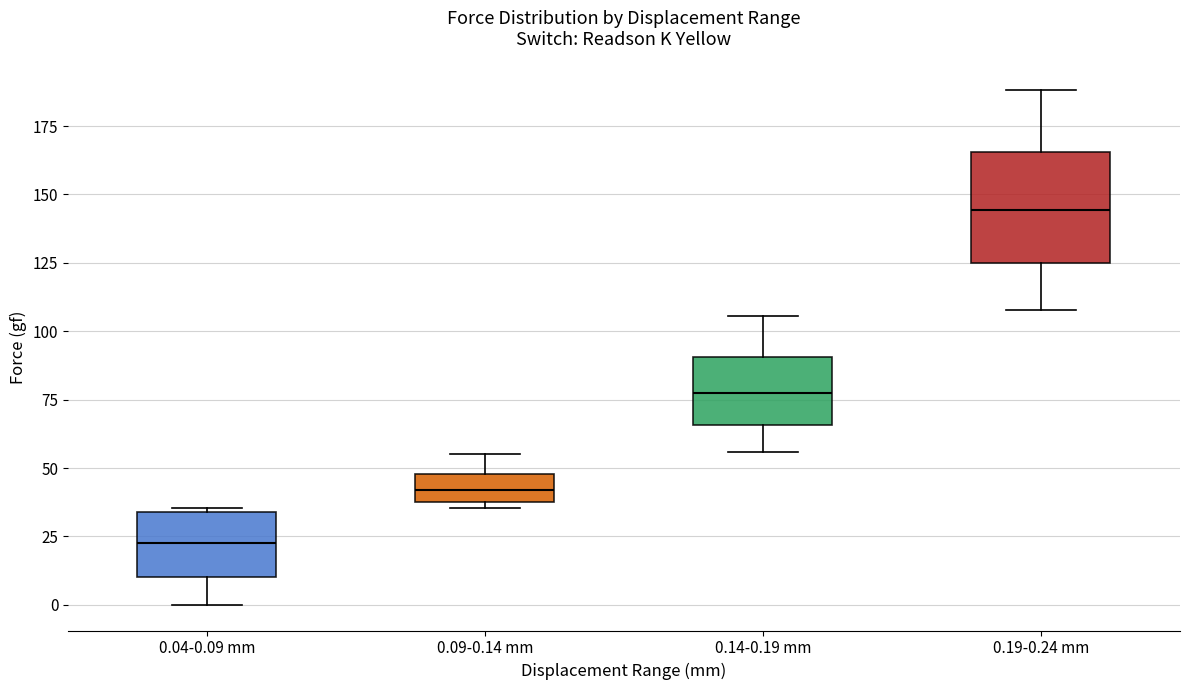

Reading left to right, transcribe this box plot: for each box, give where its median line is, the range the box spans, and where its two whiskers end, as read against the y-axis. The values are not printed on the chart, so give them approximately, as read against the axis.

0.04-0.09 mm: median 20, box 10 to 35, whiskers 0 to 35
0.09-0.14 mm: median 40 (inside the box), box 40 to 50, whiskers 35 to 55
0.14-0.19 mm: median 75, box 65 to 90, whiskers 55 to 105
0.19-0.24 mm: median 145, box 125 to 165, whiskers 110 to 190